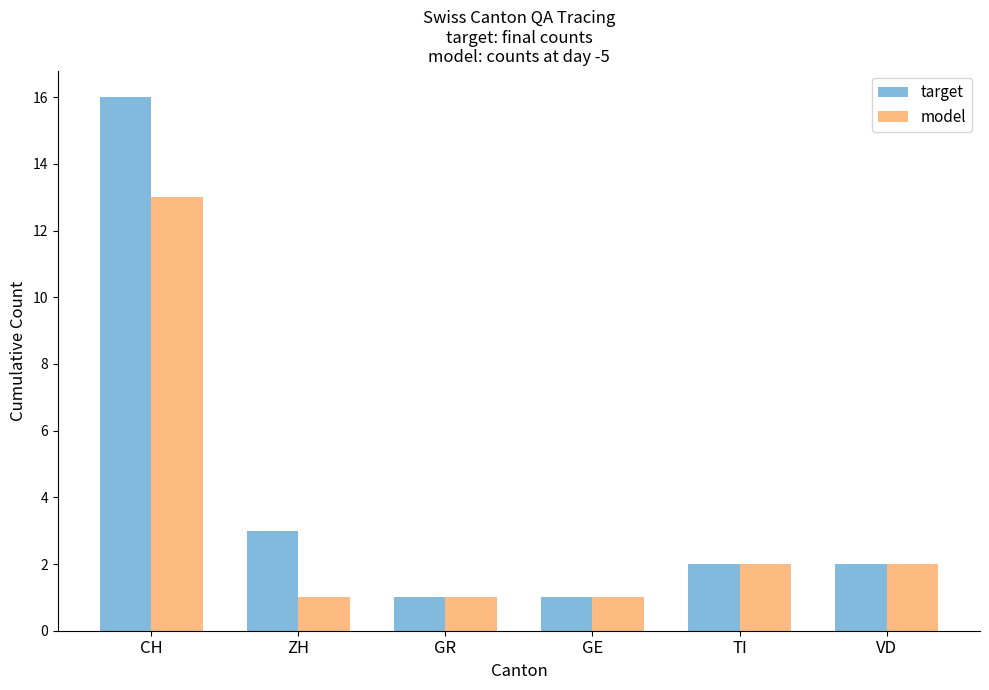

What is the smallest value displayed?

1